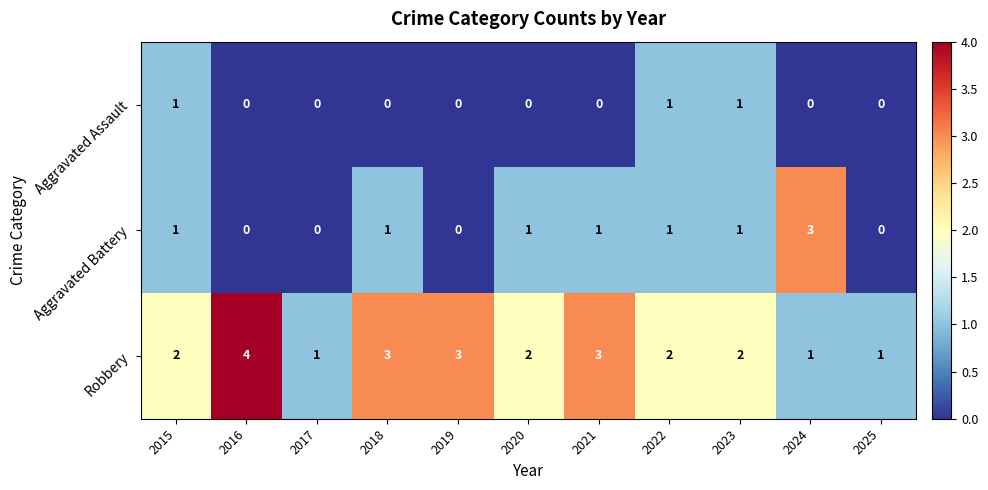

Which label corresponds to the largest value in the chart?

2016